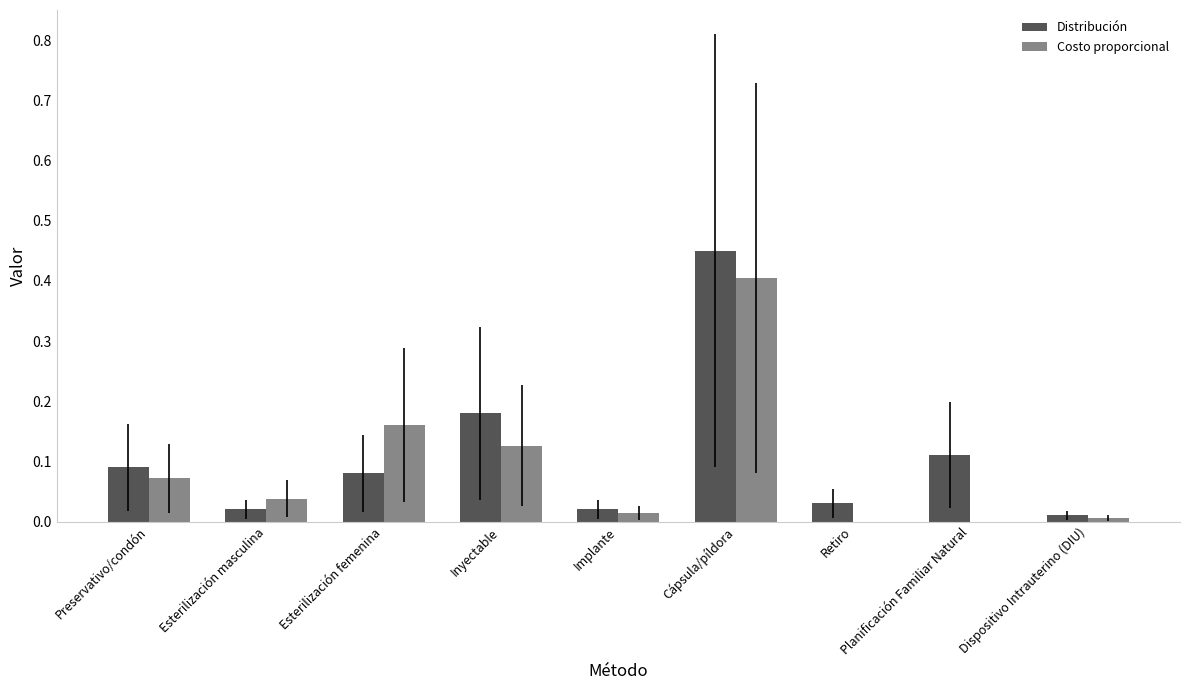

Is it true that Costo proporcional equals 0.0 at Dispositivo Intrauterino (DIU)?

True